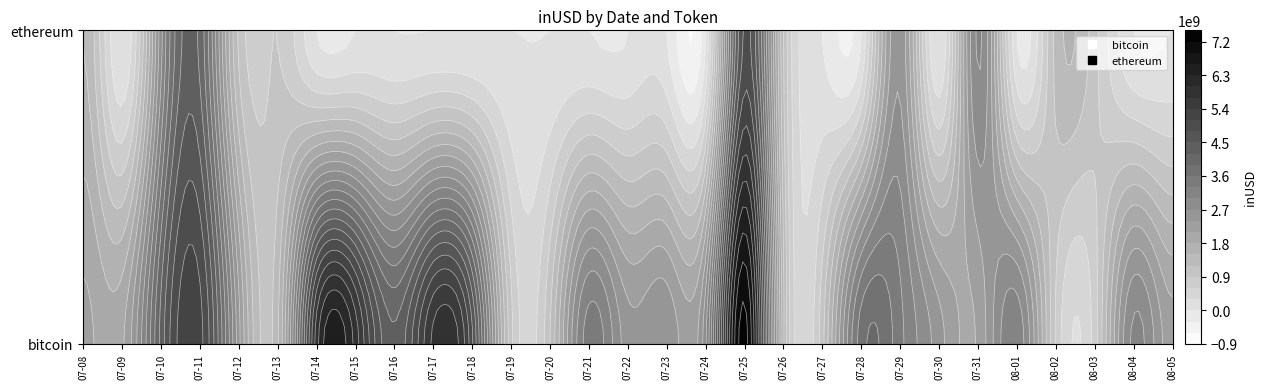

List the labels in order of bitcoin value, smallest first.

2, 21, 19, 6, 15, 22, 1, 12, 11, 17, 24, 28, 8, 4, 5, 0, 26, 20, 25, 23, 7, 3, 27, 10, 18, 14, 9, 13, 16